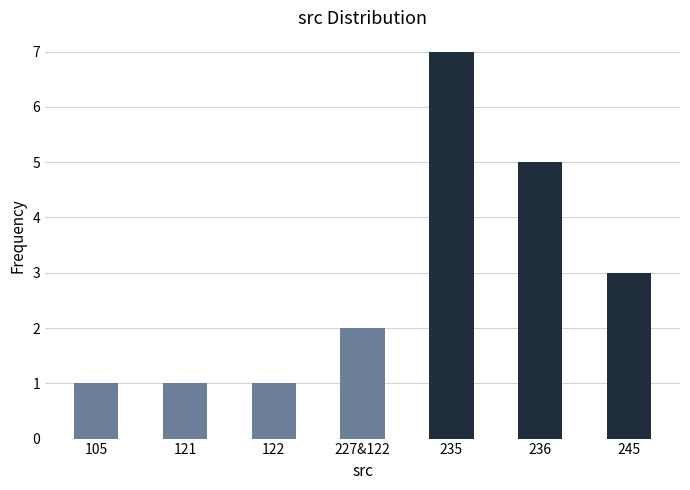

What is the smallest value displayed?

1